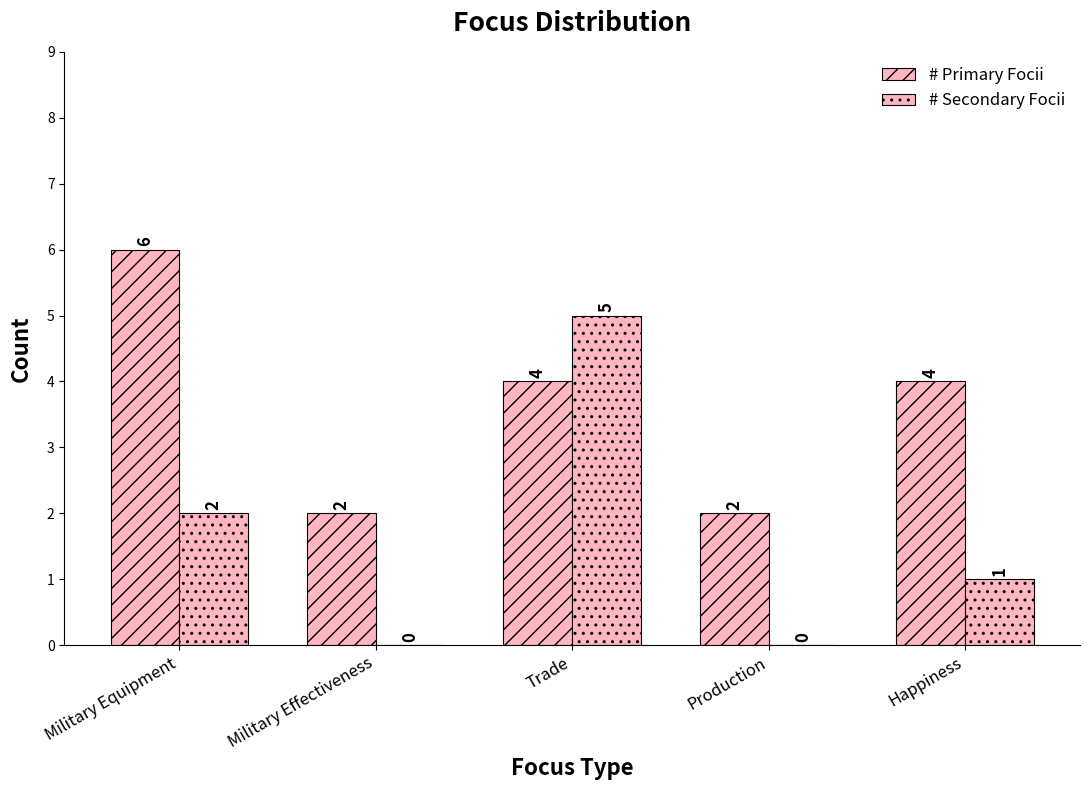

Which series has the largest range (max minus min)?

# Secondary Focii